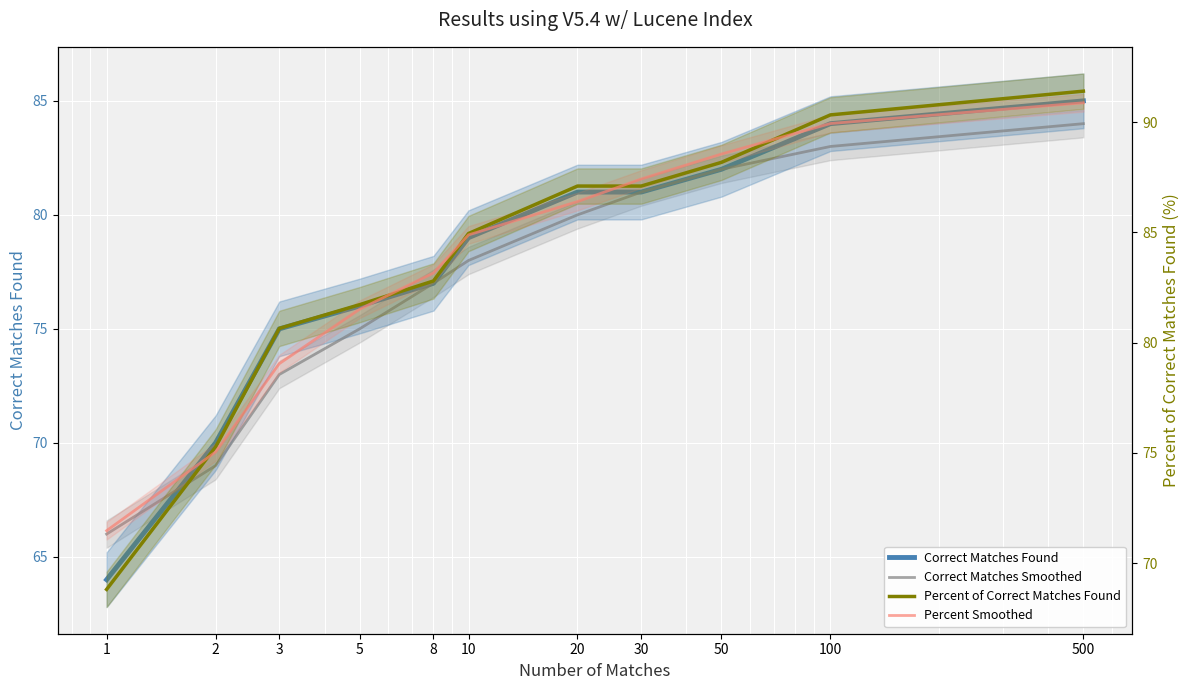

Which has a higher value, 10 or 30?

30